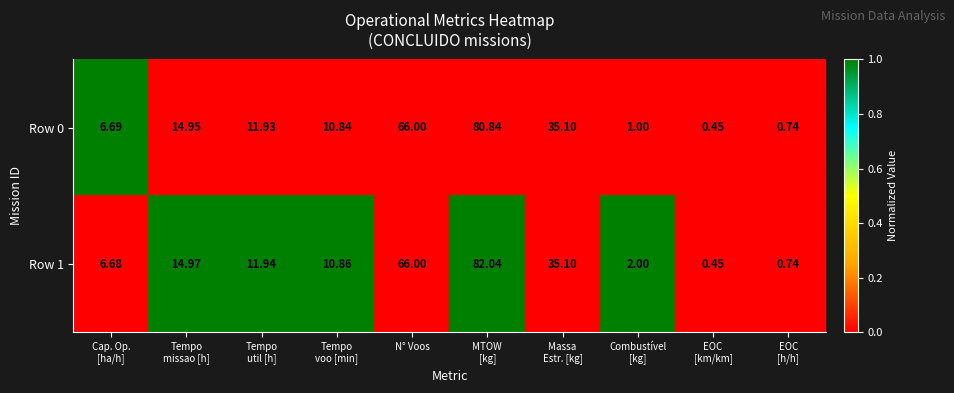

List the series in order of their peak value, lowest first.

Row 0, Row 1